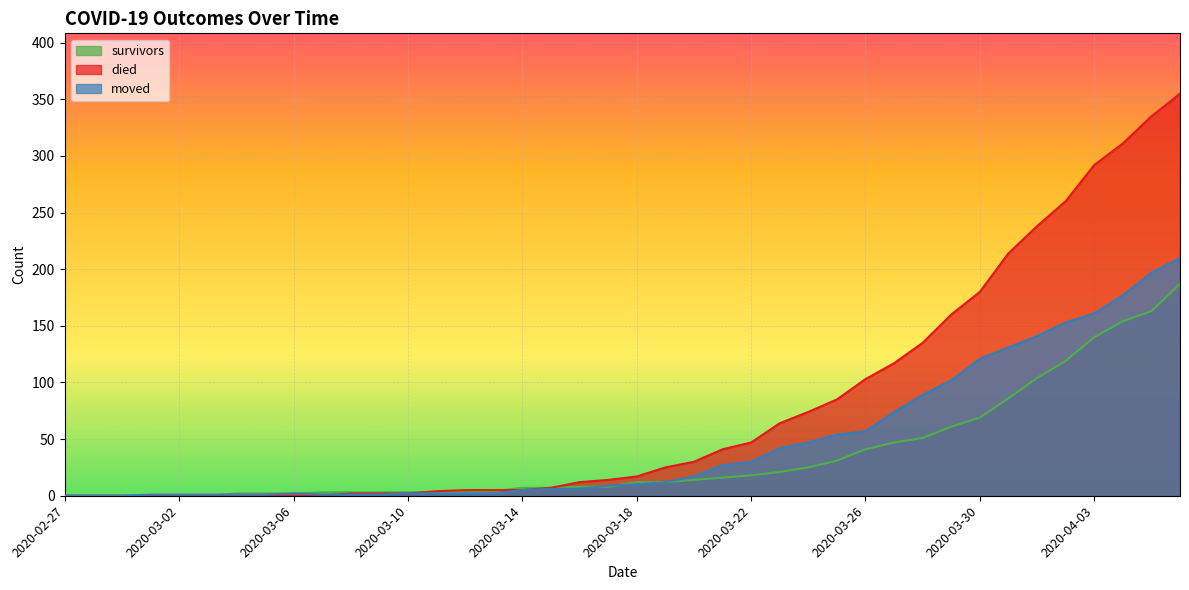

At 2020-03-22, list the series in order from largest to smallest.

died, moved, survivors